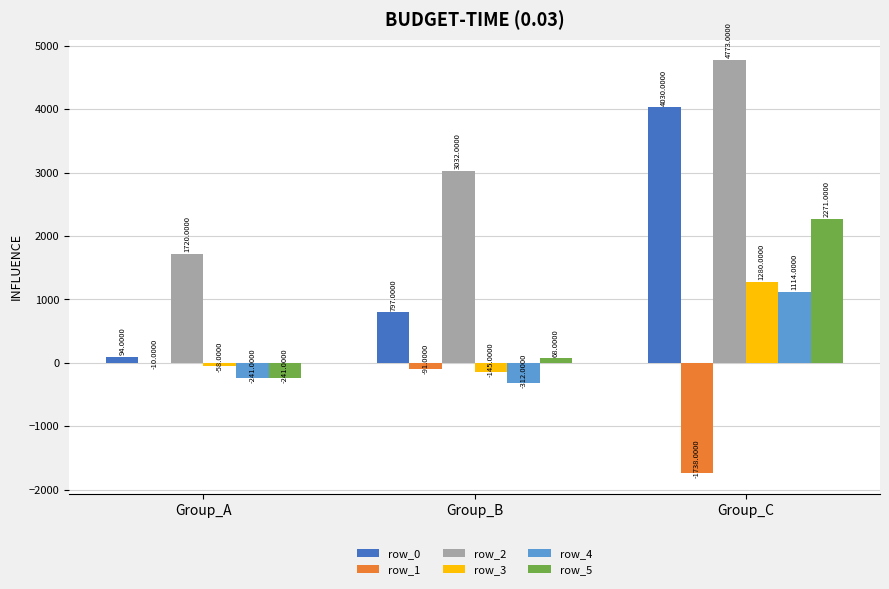

Count the number of data series in this chart.

6